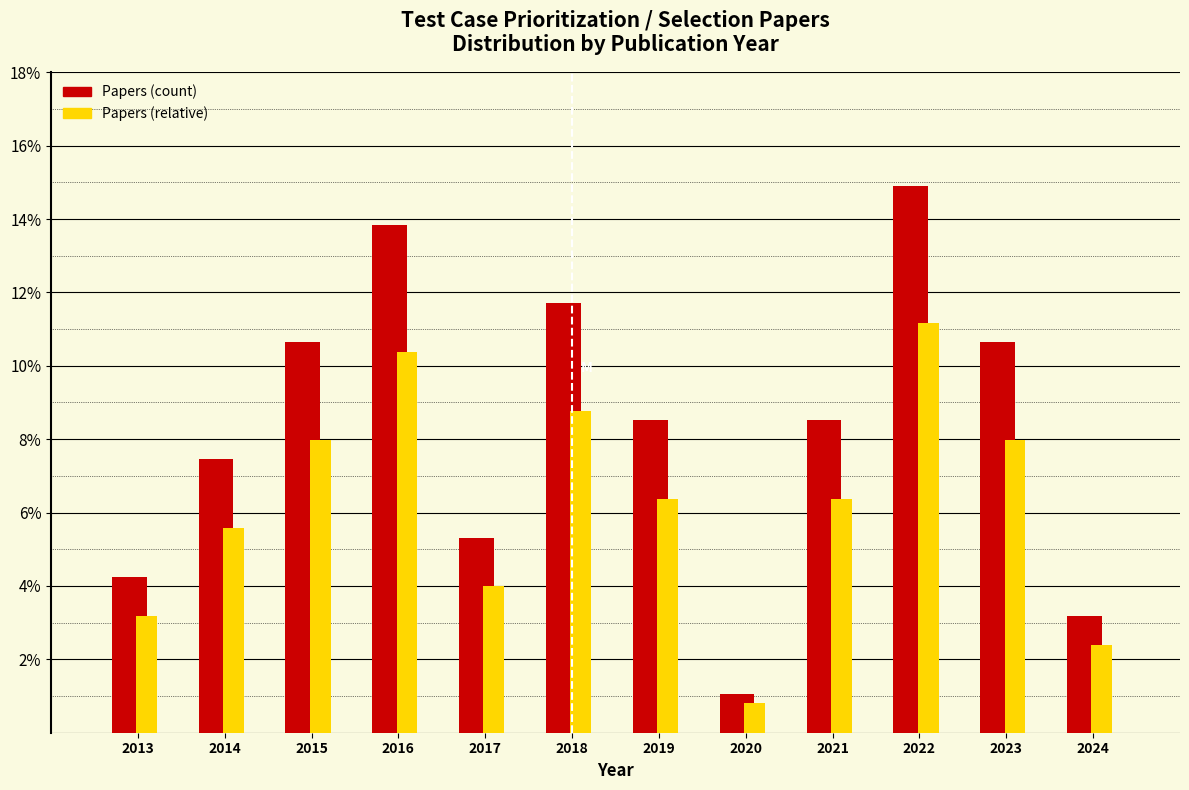

What is the minimum value shown in the chart?

0.8